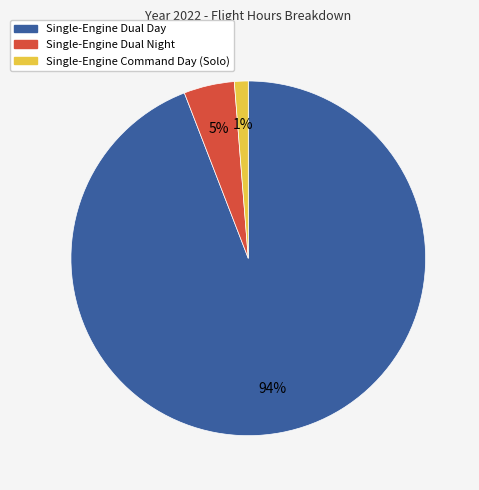

To the nearest percent, what is the combined percentage of Single-Engine Dual Night and Single-Engine Command Day (Solo)?

6%